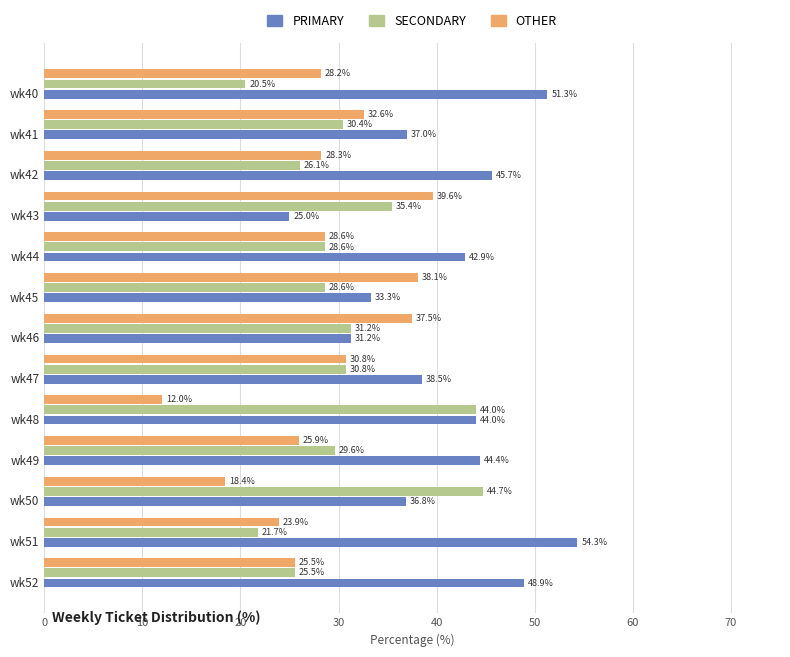

Rank the series by their average value, from highest to lowest.

PRIMARY, SECONDARY, OTHER